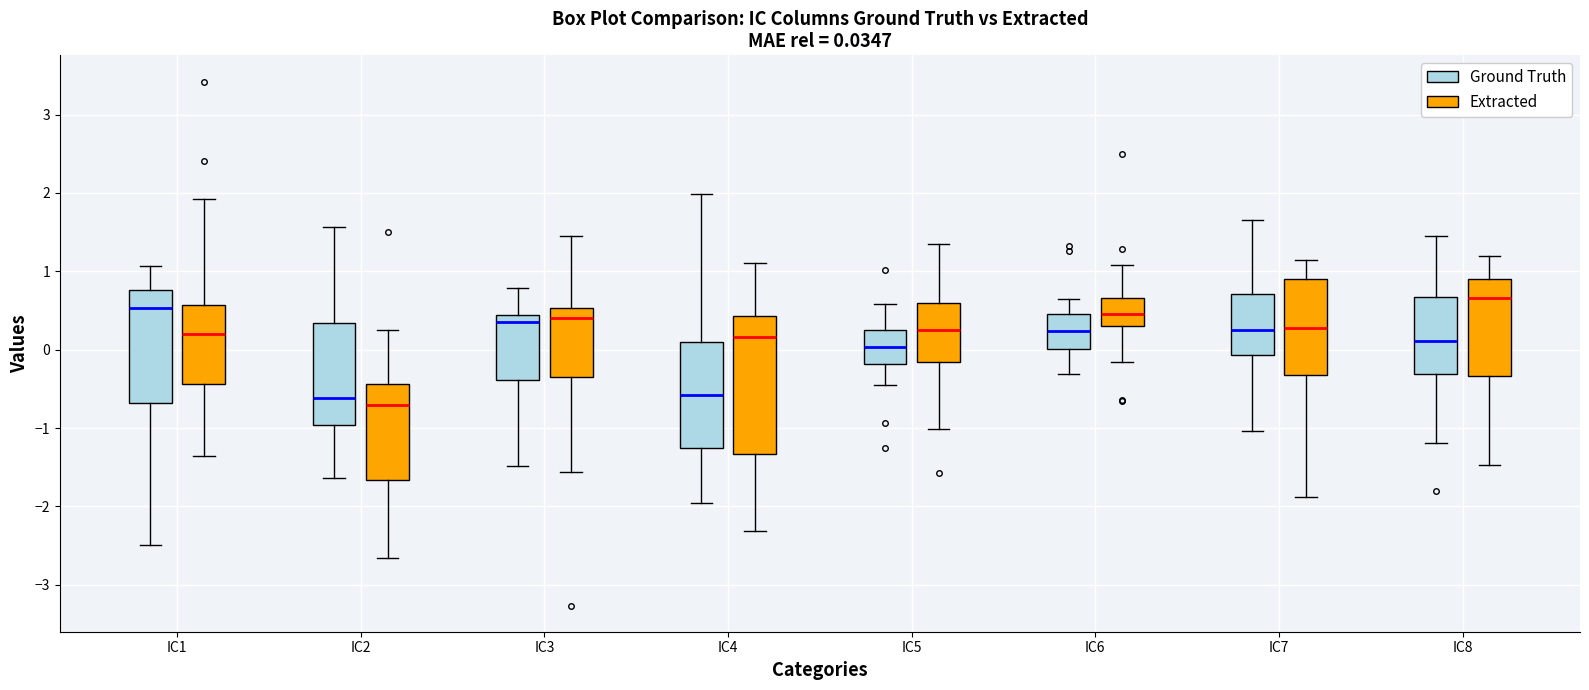

Which box is the tallest, from its lower edge to its upper edge?

IC4 (Extracted)